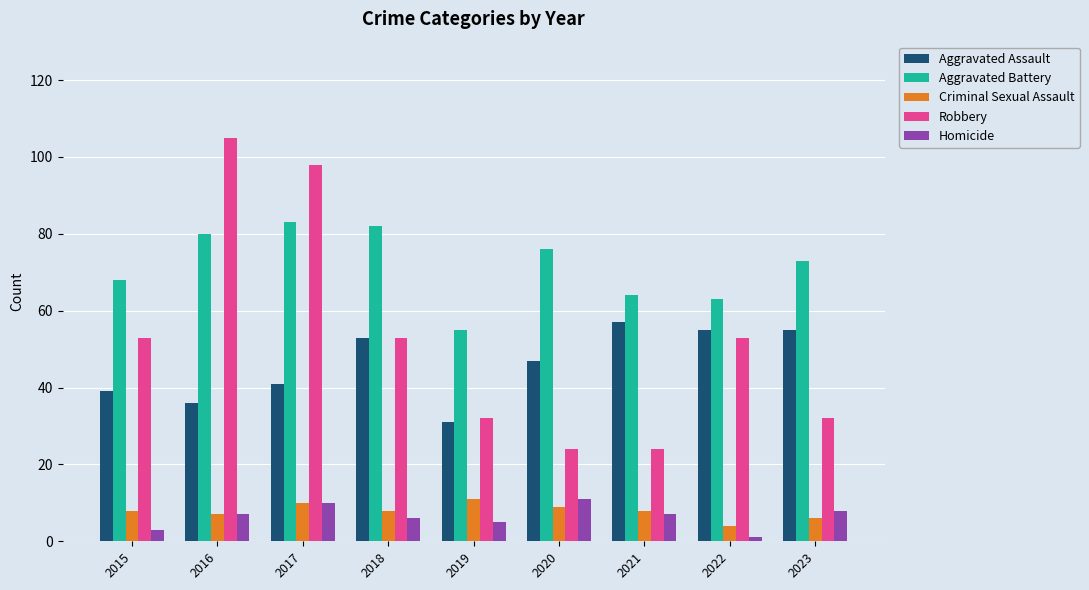

At which category is the sum across all series the highest?

2017